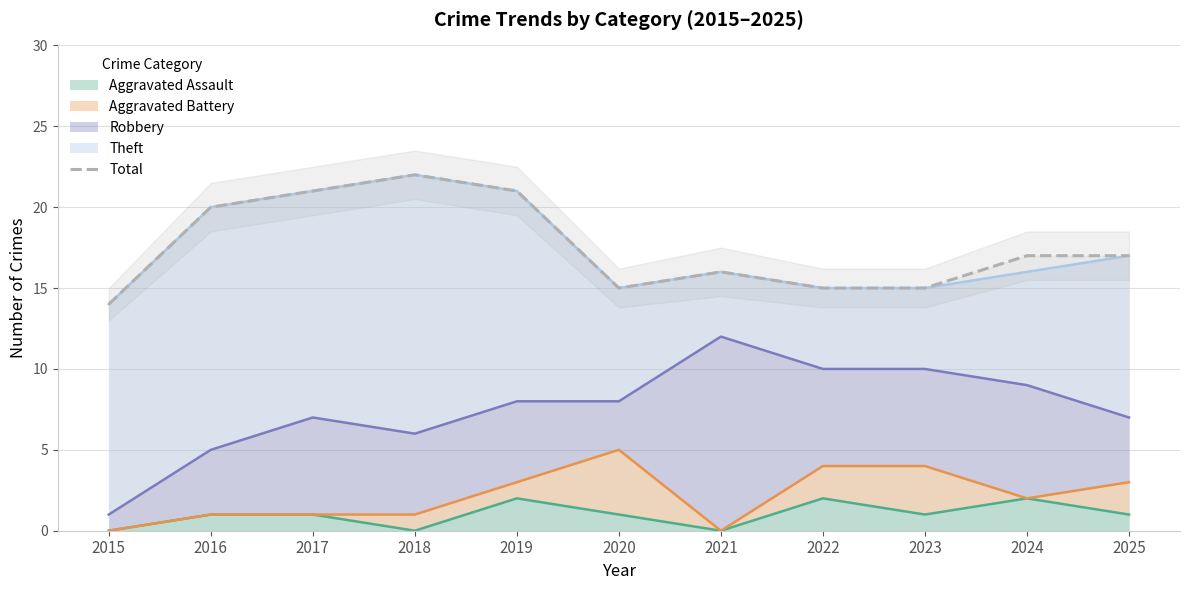

How many interior local valleys (lower than both neighbors) does the data have?

1